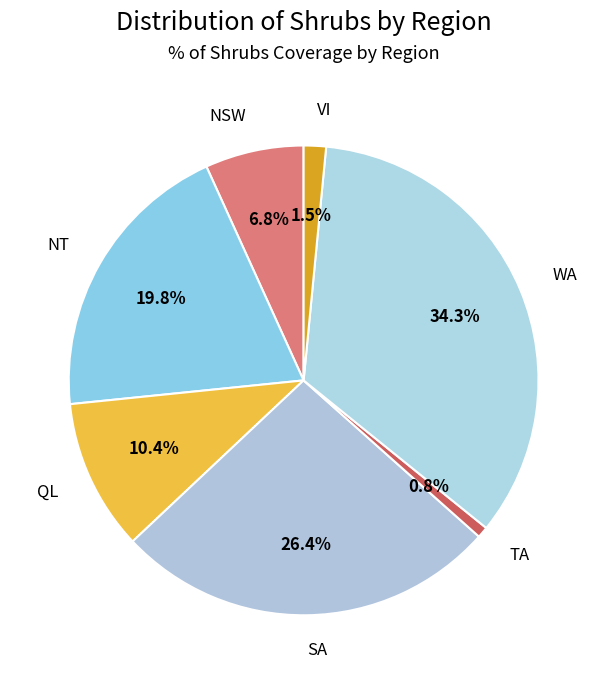

Does VI account for over 50% of the chart?

No